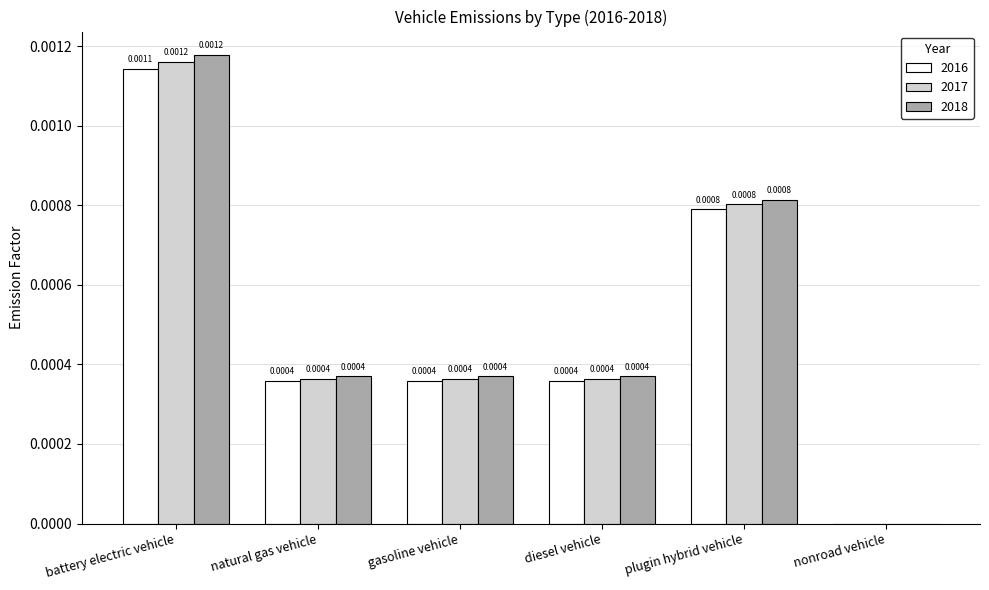

Is the value of 2018 at nonroad vehicle greater than the value of 2016 at gasoline vehicle?

No